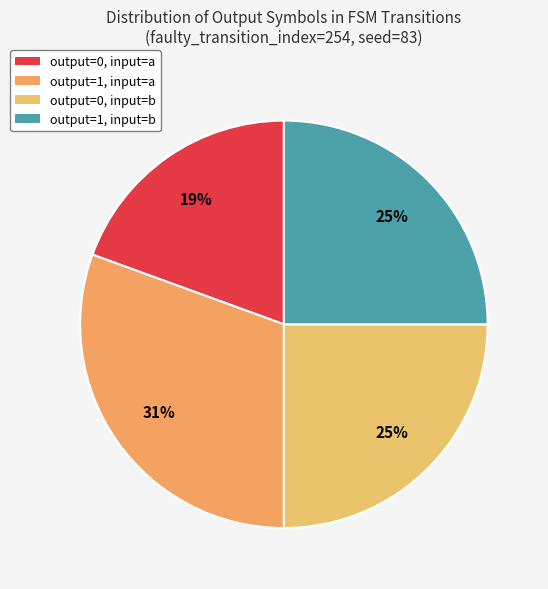

What is the largest slice in the pie chart?

output=1, input=a